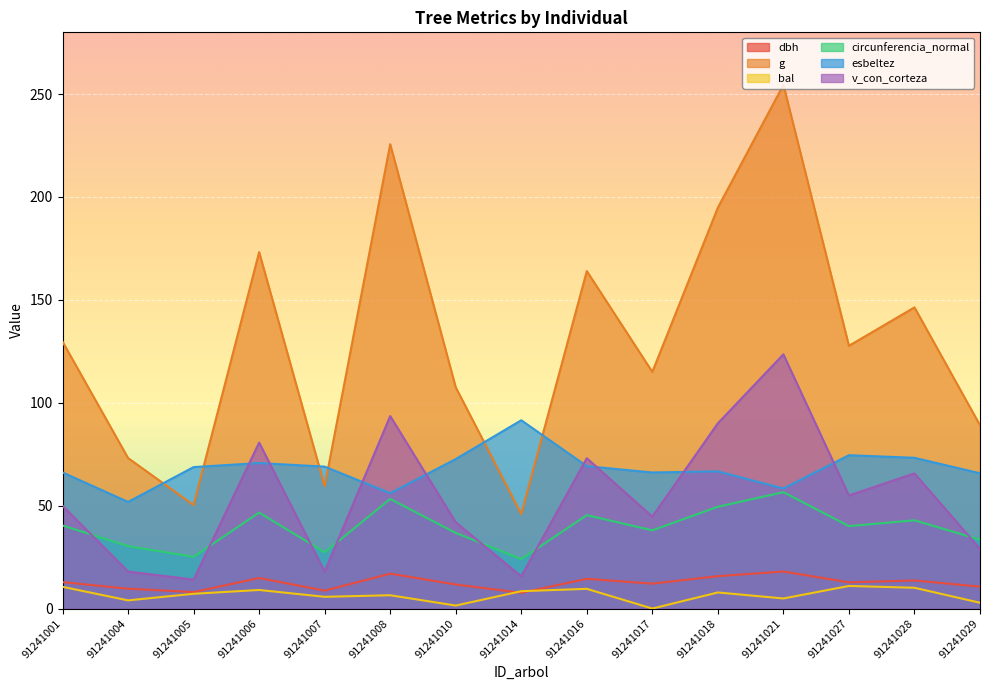

True or false: bal has more than 2 points higher than both neighbors.

True